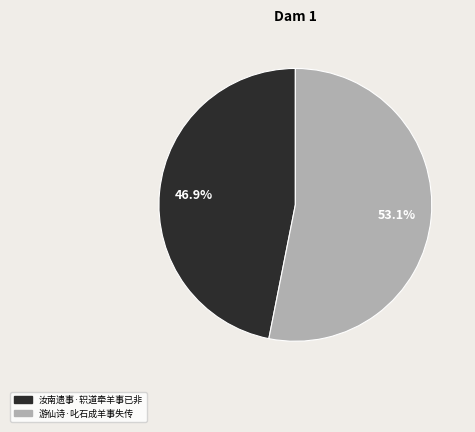

The 游仙诗·叱石成羊事失传 slice represents 62% of the pie. True or false?

False